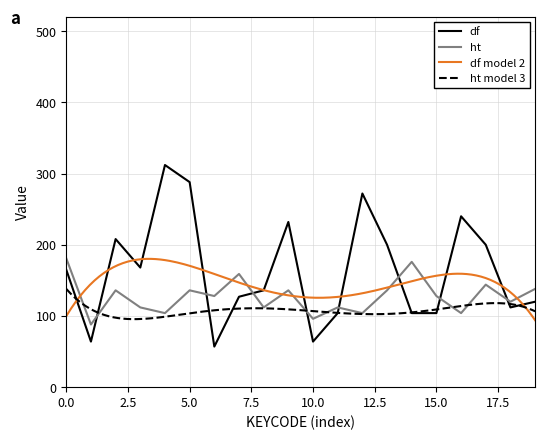

The df series shows 104 at 15.0. True or false?

True